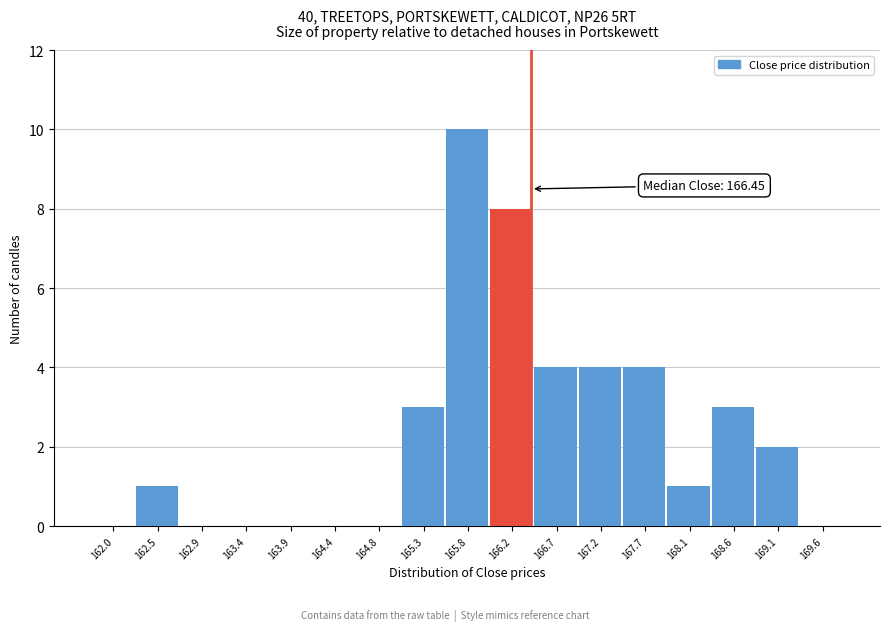

Which range on the x-axis has the tallest bar?

165.55 to 166.00